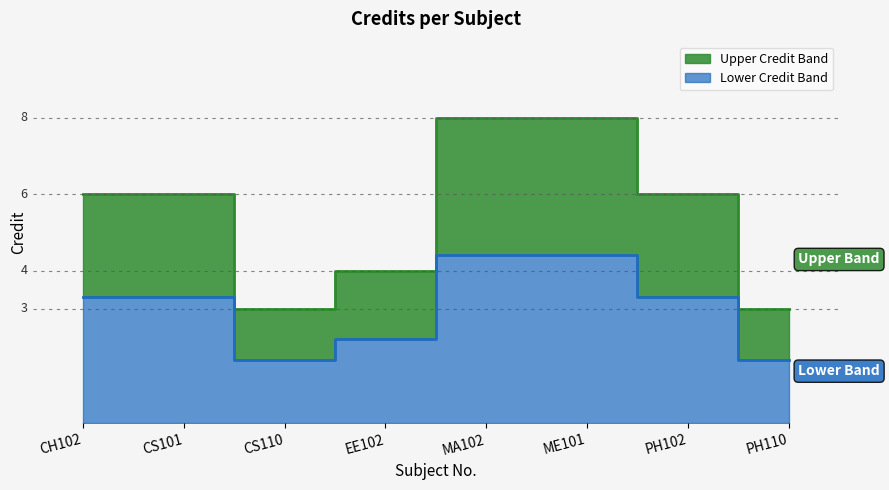

At which category does the chart reach its minimum across all series?

CS110